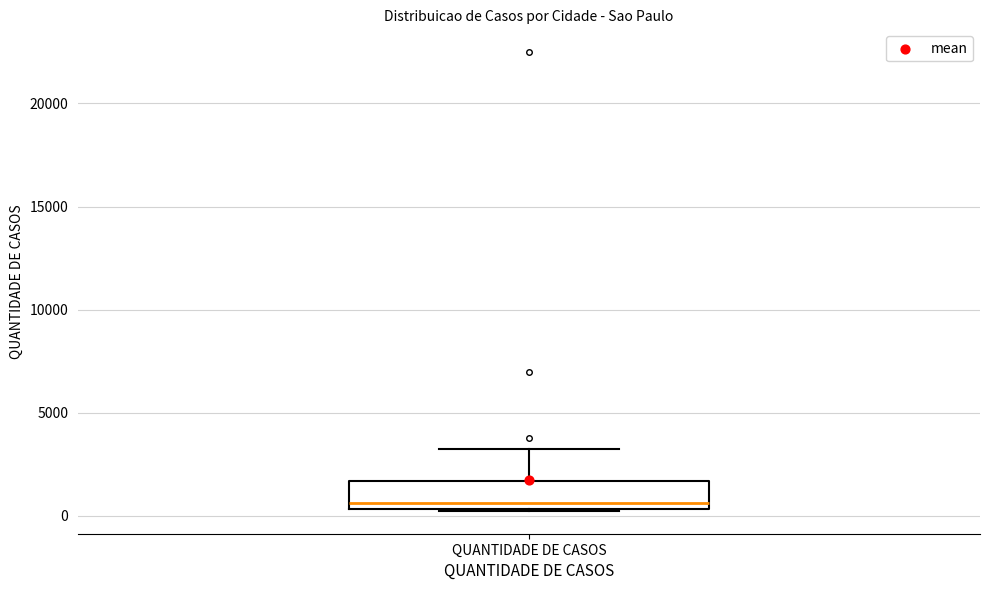

Read this box plot against the y-axis: the position of the median line, the range covered by the box, and the ends of both whiskers. The values are not printed on the chart, so give them approximately, as read against the axis.

median 500 (just above the box's lower edge), box 500 to 1500, whiskers 0 to 3000